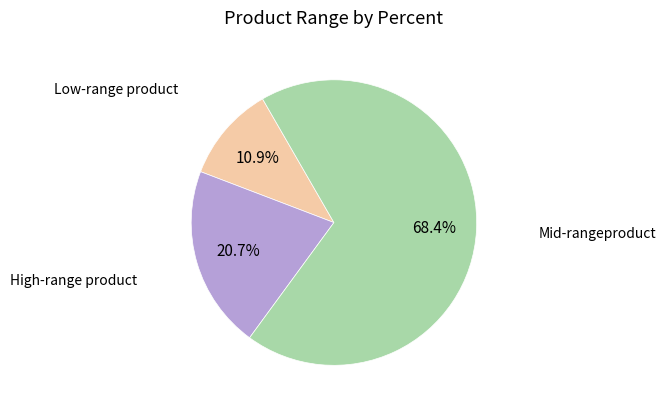

Is there a majority slice in this chart?

Yes